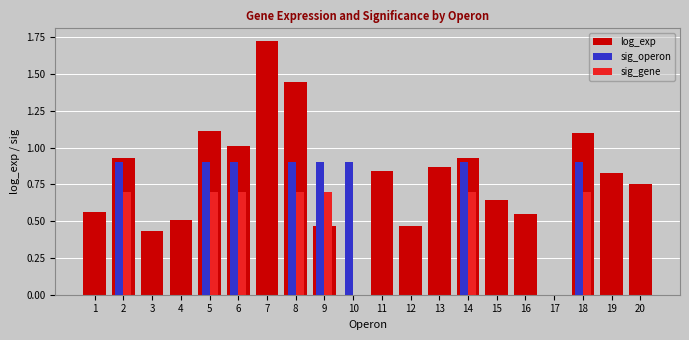

Is the value of sig_gene at 13 greater than the value of log_exp at 3?

No